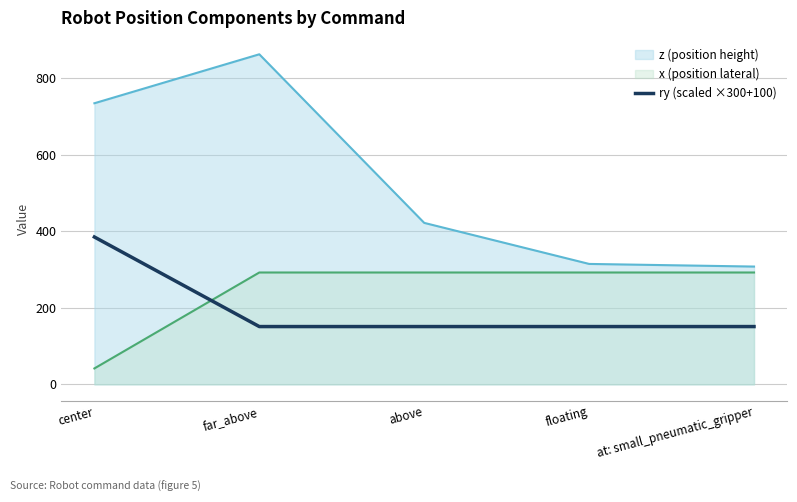

What position from the right is above?

3